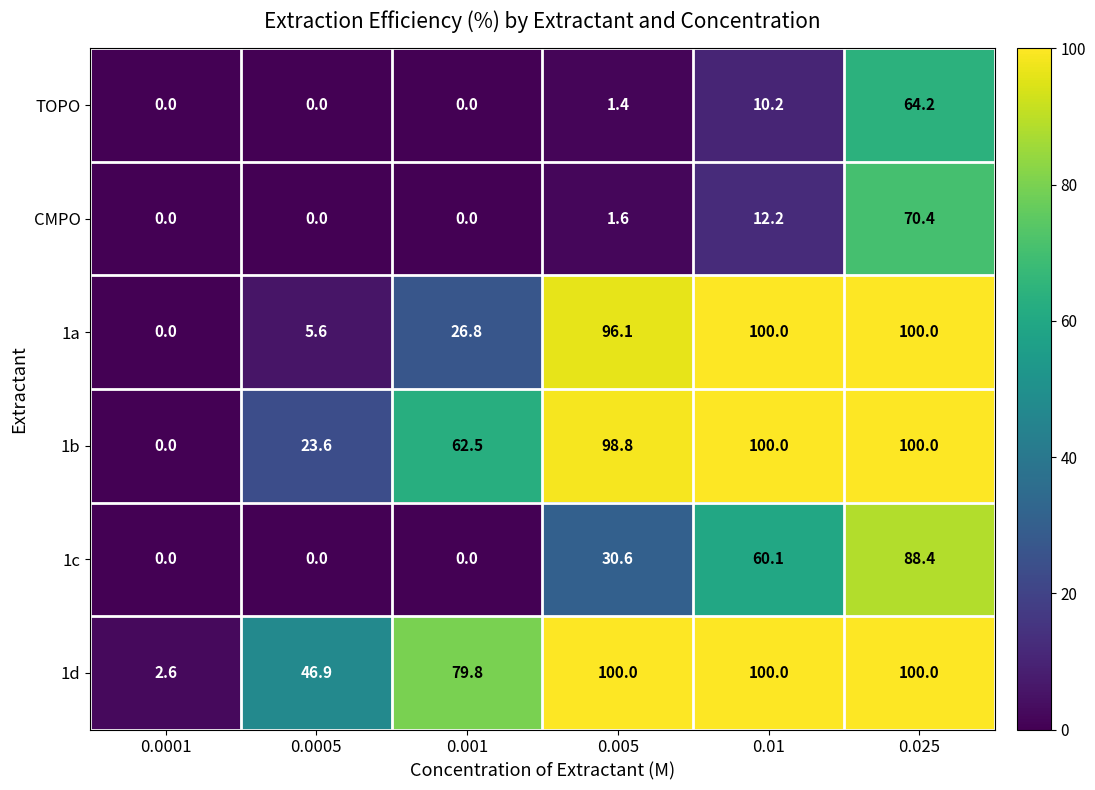

The CMPO series shows 91.6 at 0.025. True or false?

False